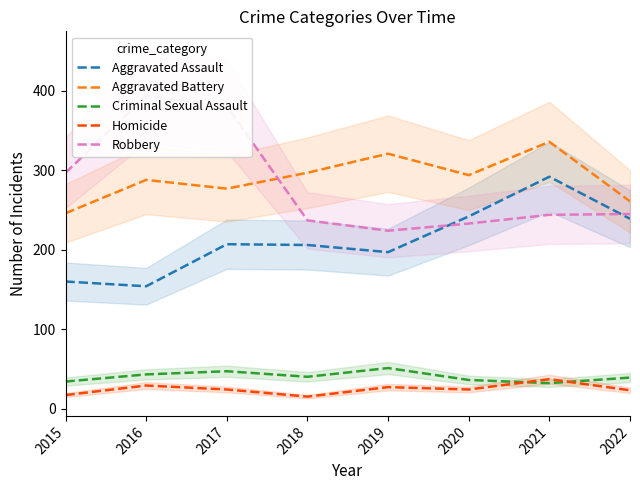

At which label does Criminal Sexual Assault first exceed 40?

2016